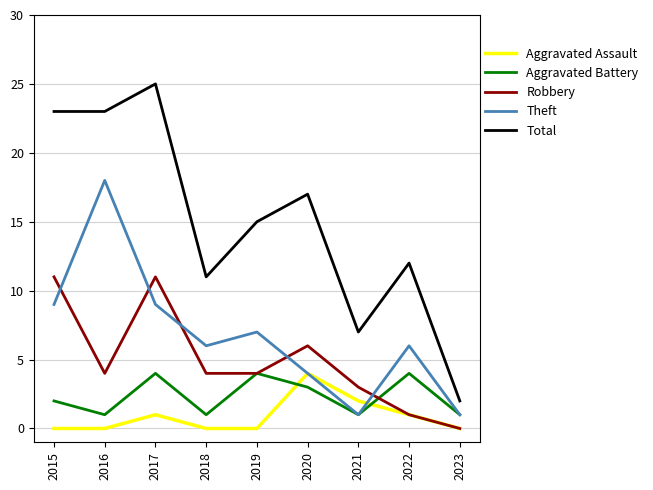

The Theft series shows 6 at 2022. True or false?

True